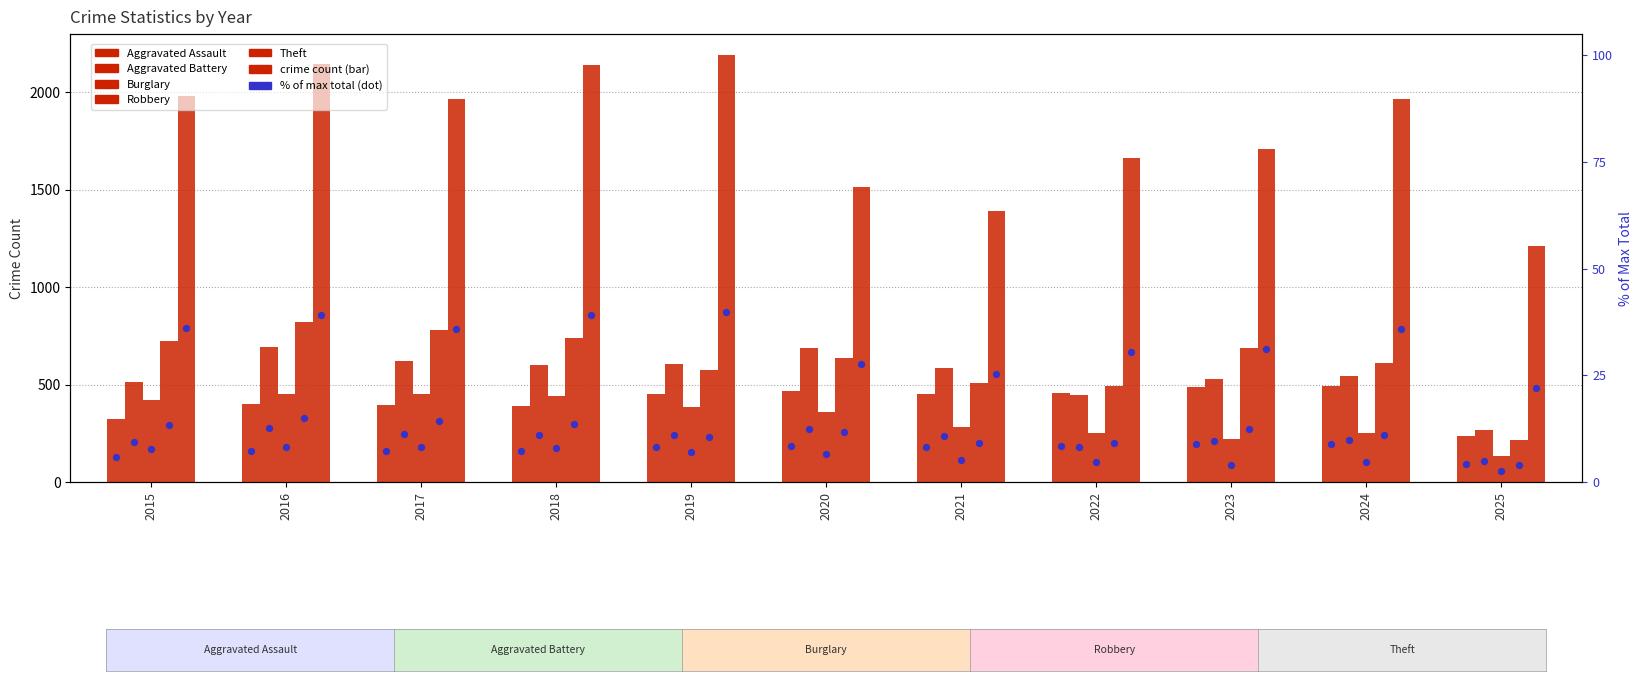

Which series has the largest total across all categories?

Theft